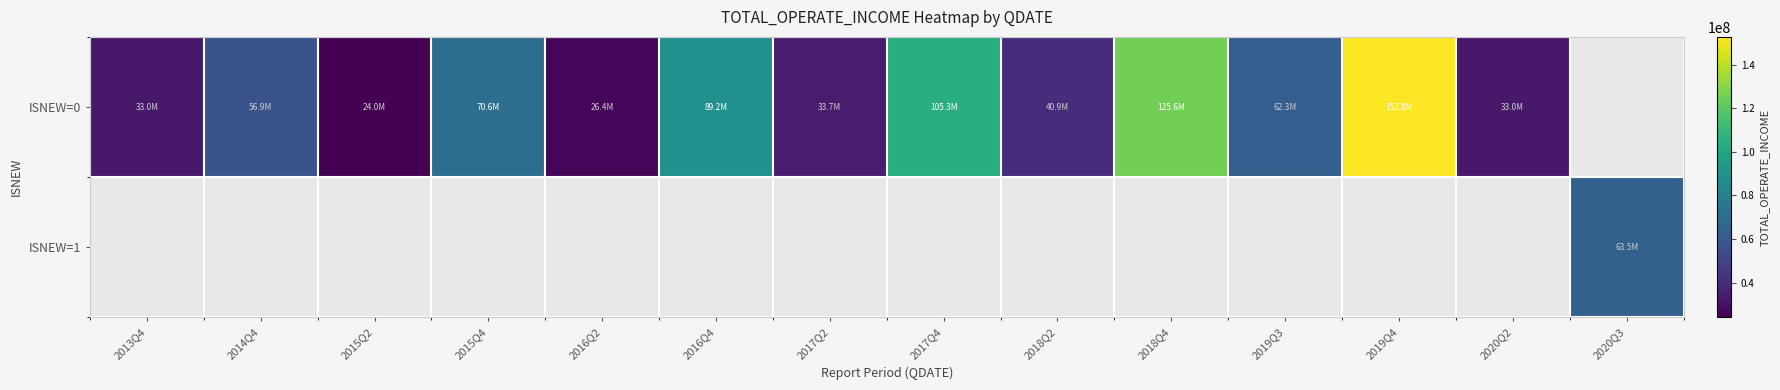

What is the approximate value of ISNEW=0 at 2019Q4?

152838168.4